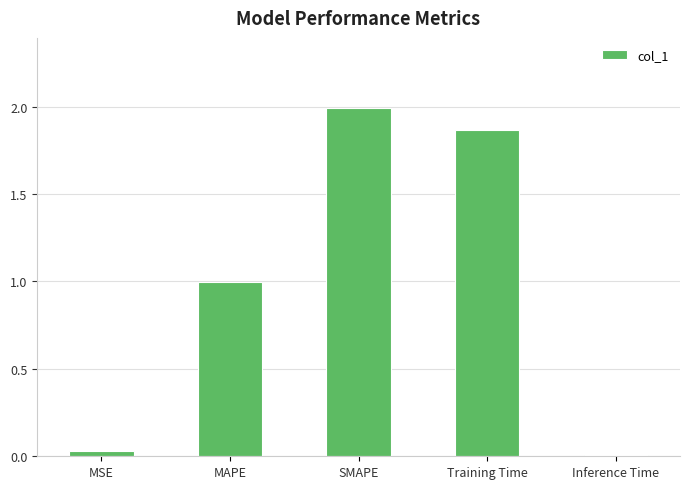

What is the difference between the maximum and minimum values?

2.0